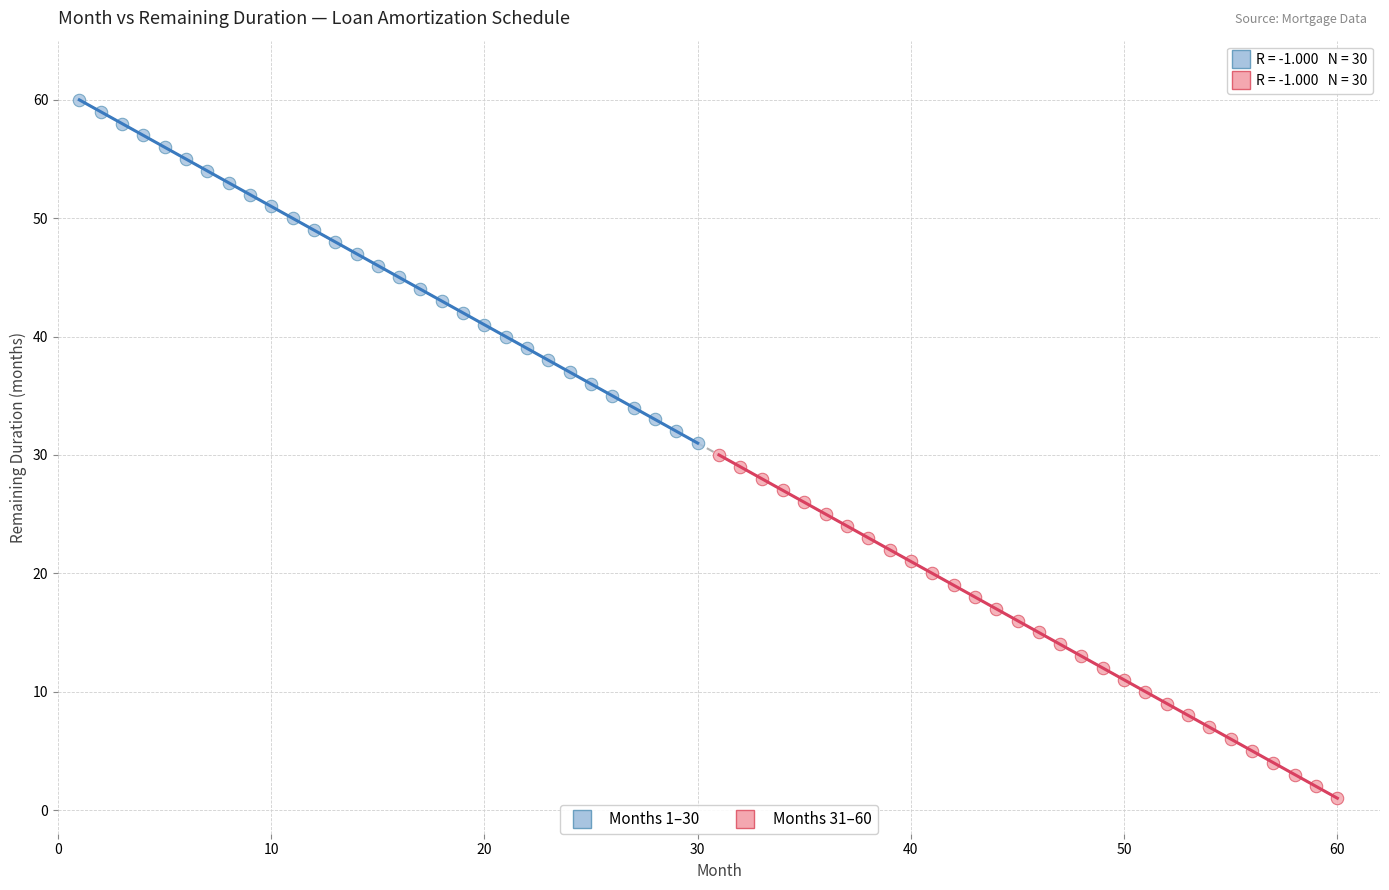

Which series reaches the maximum Y coordinate?

Months 1–30